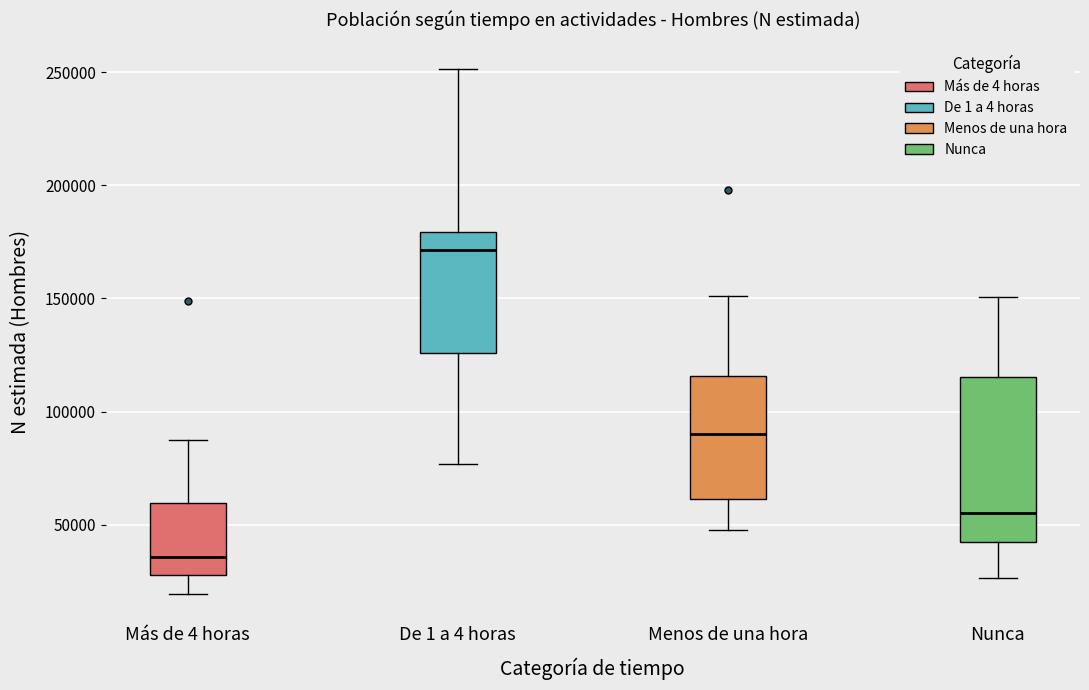

Which box is the tallest, from its lower edge to its upper edge?

Nunca